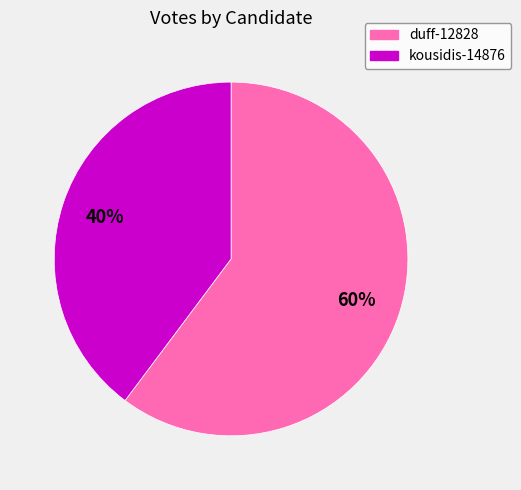

Which has a higher value, duff-12828 or kousidis-14876?

duff-12828